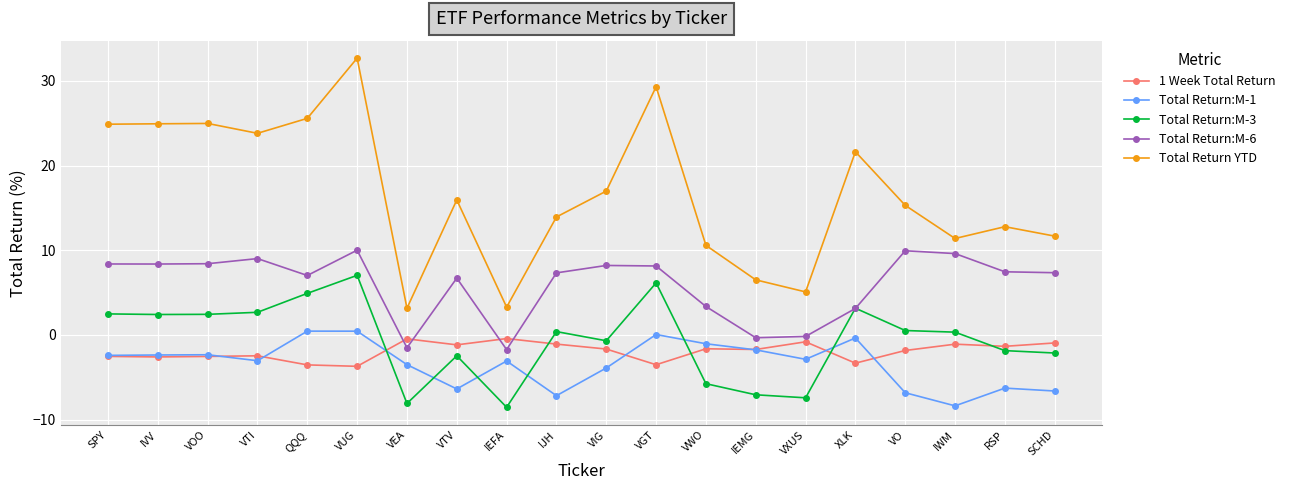

Is this an area chart (filled region under the line)?

No